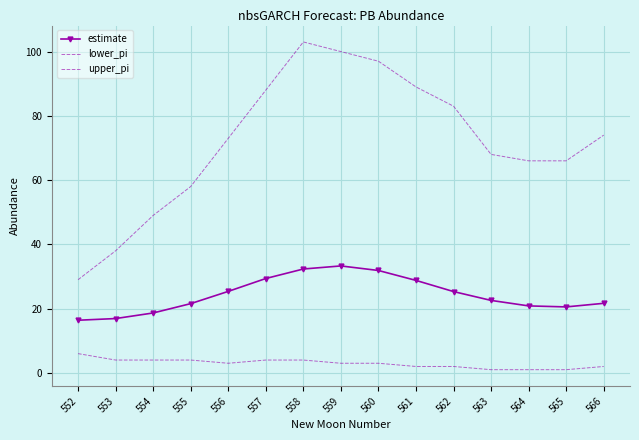

What is the sum of the upper_pi values at 560 and 566?

171.0